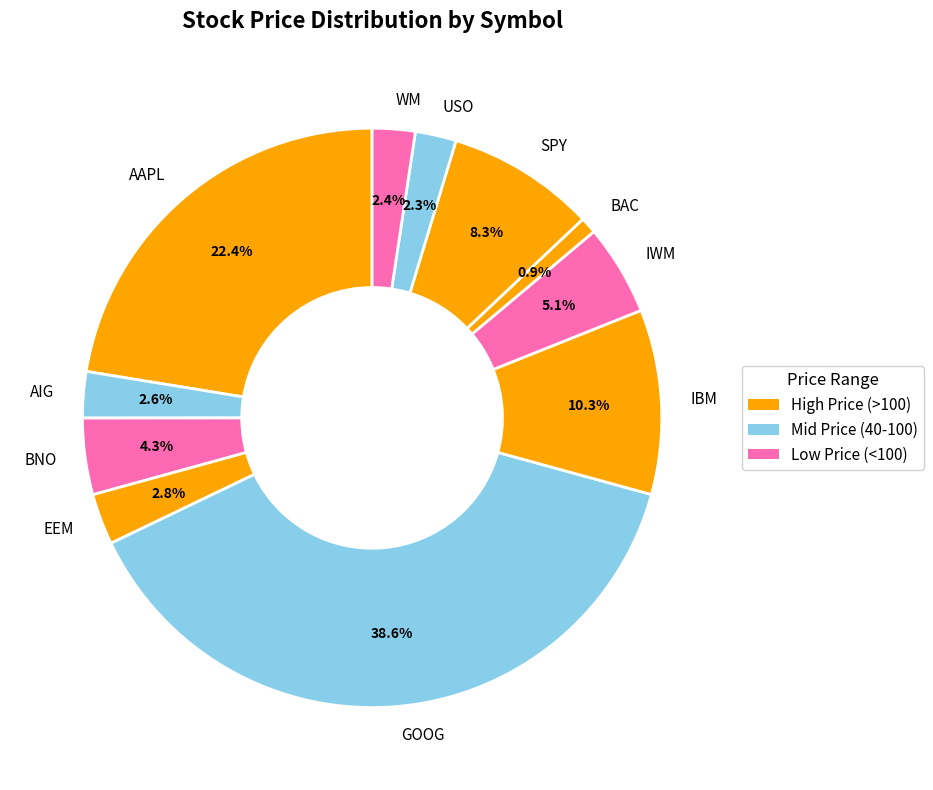

The EEM slice represents 3% of the pie. True or false?

True